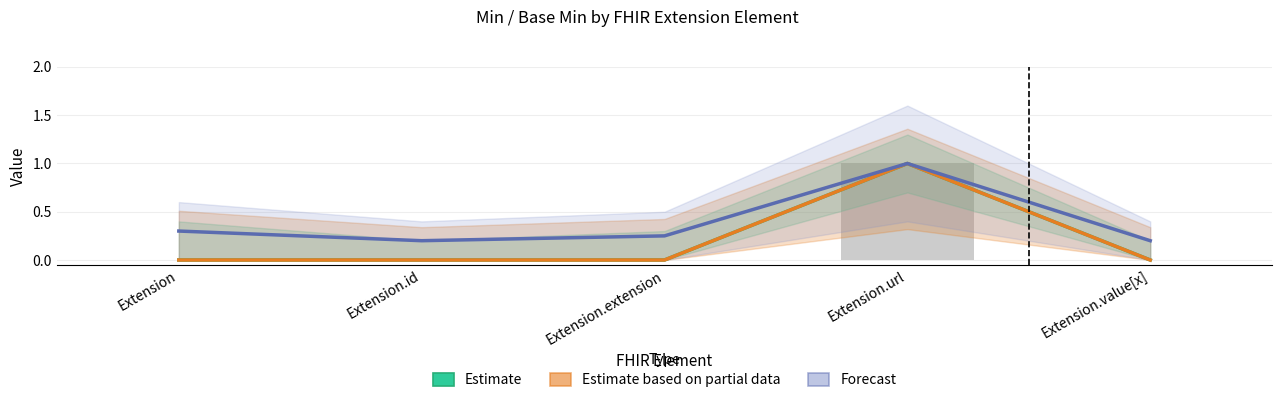

What are all the series names shown in the legend?

Estimate, Estimate based on partial data, Forecast